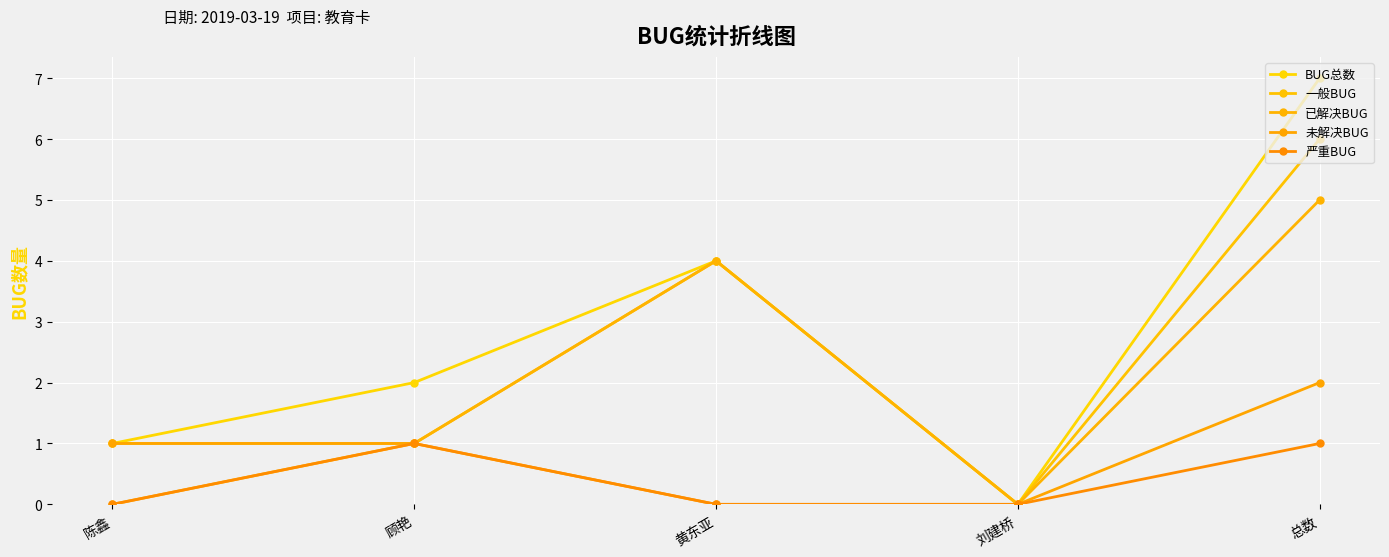

True or false: 一般BUG has more than 0 points higher than both neighbors.

True